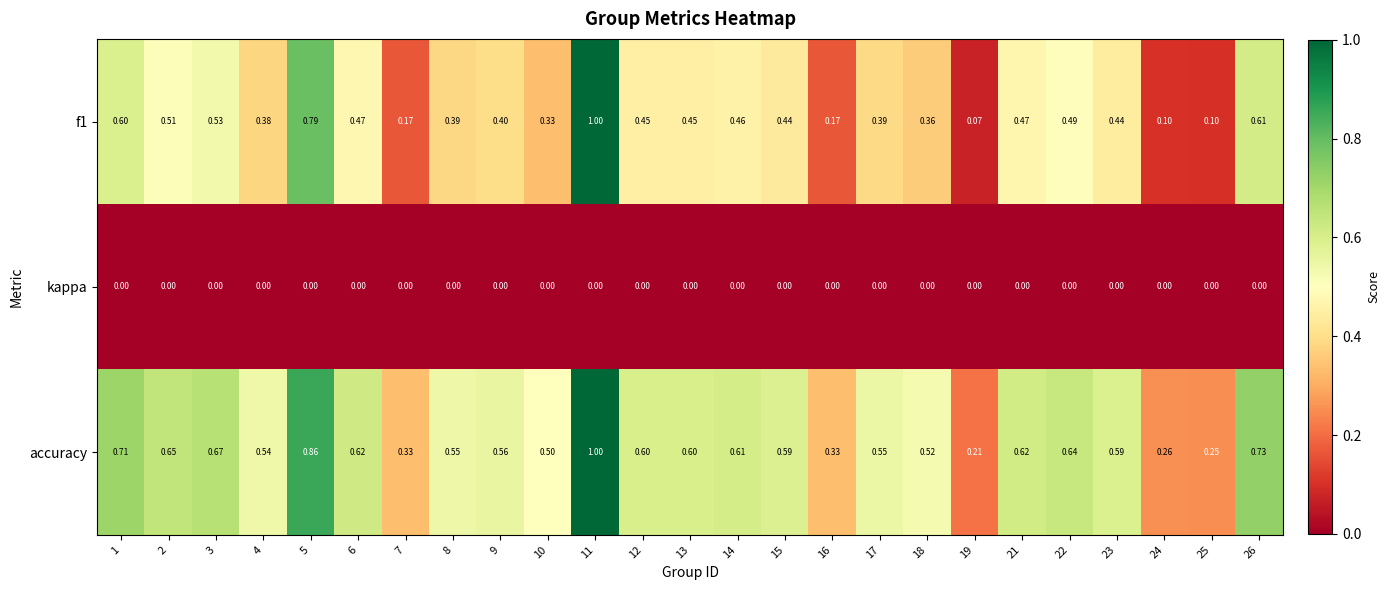

Which series changed the most between 10 and 24?

accuracy